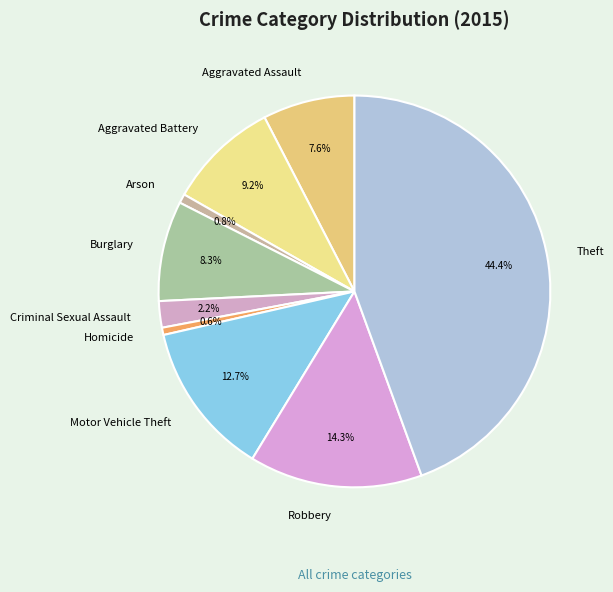

Do Robbery and Aggravated Battery together represent more than half of the pie?

No